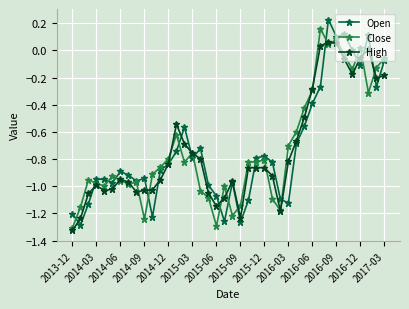

How many intersections are there between High and Close?

18